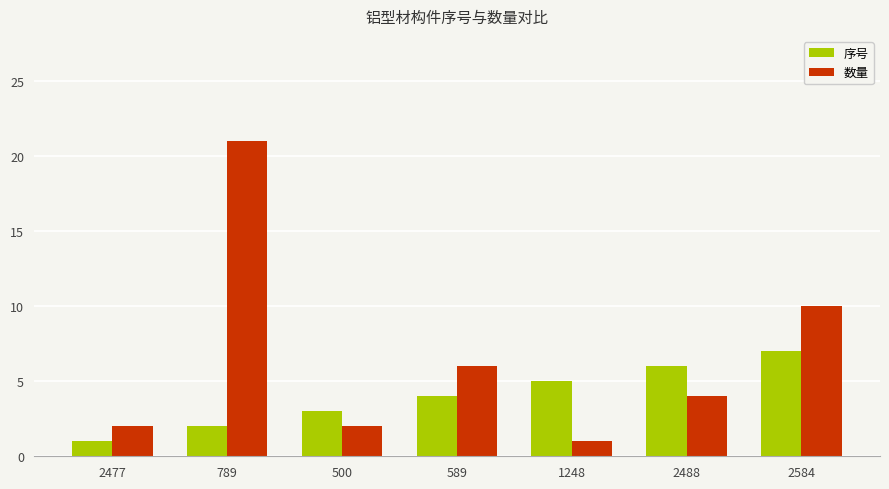

The value of 序号 at 589 is 4. True or false?

True